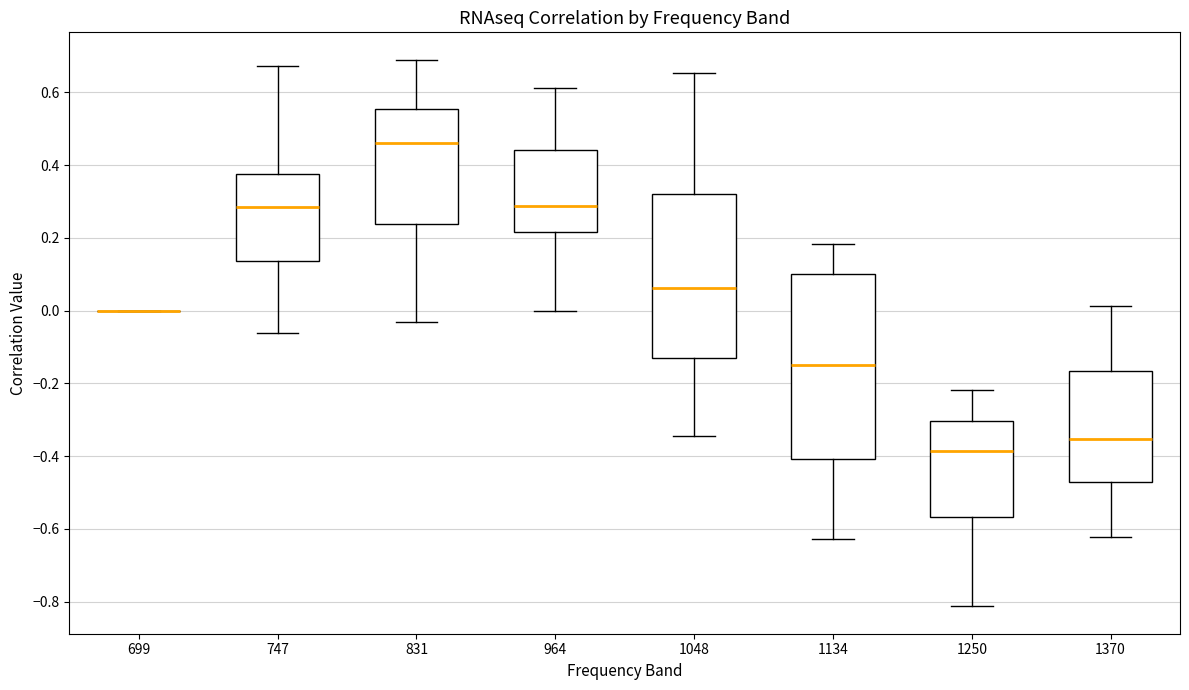

Comparing the boxes themselves (not the whiskers), which one is the tallest?

1134